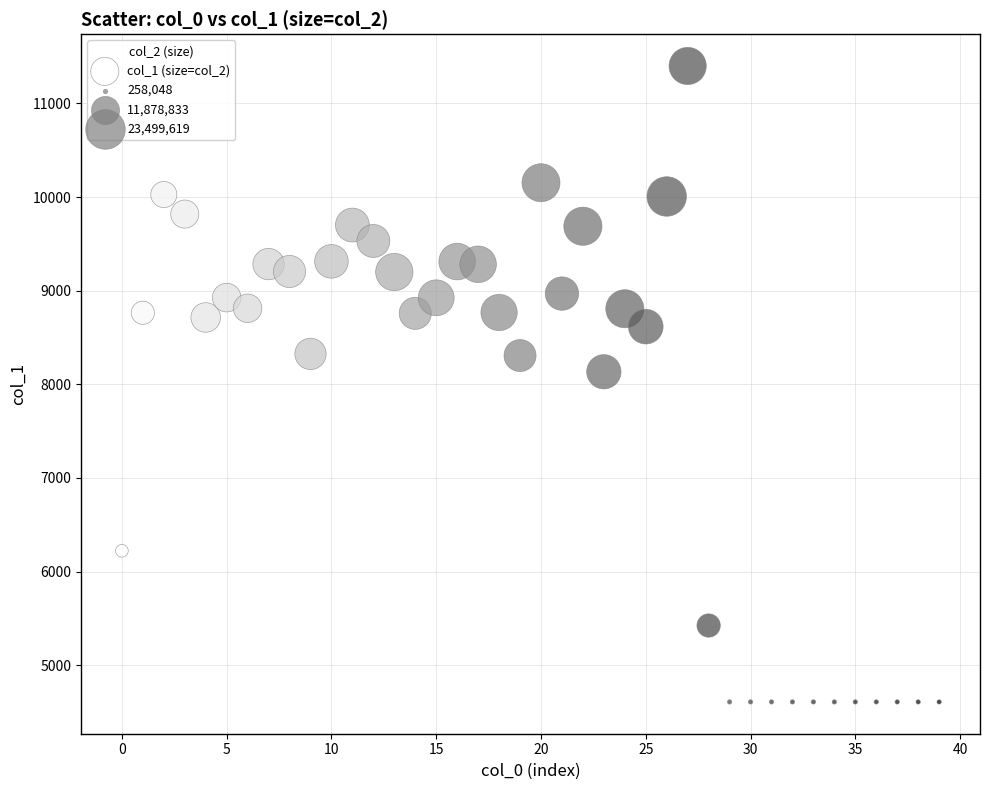

What is the range of Y values (max minus min)?

6792